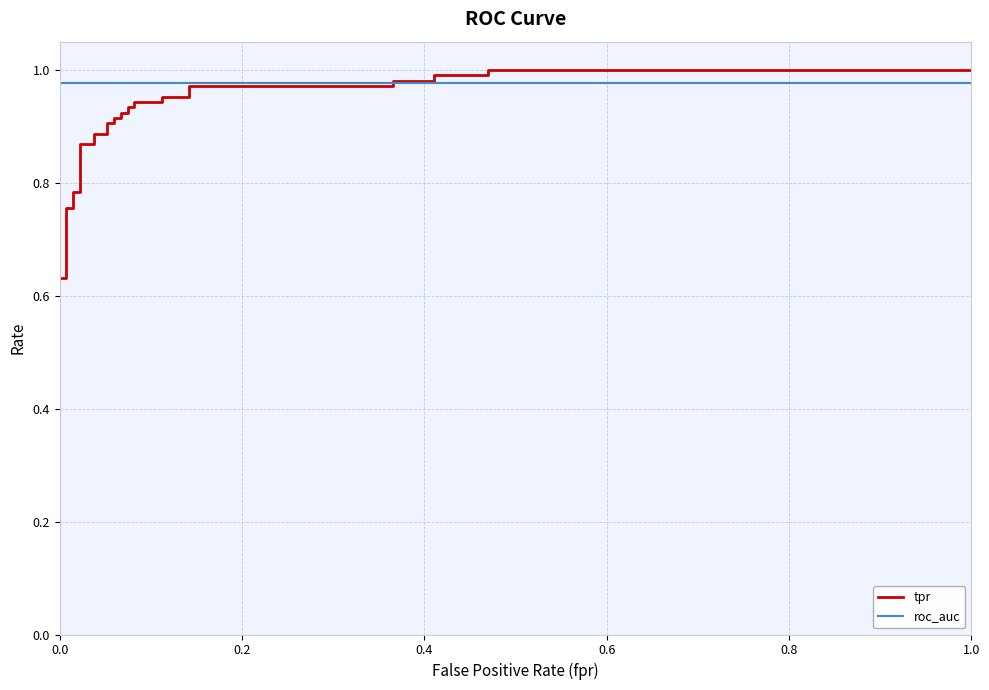

True or false: roc_auc and tpr cross at least once.

True